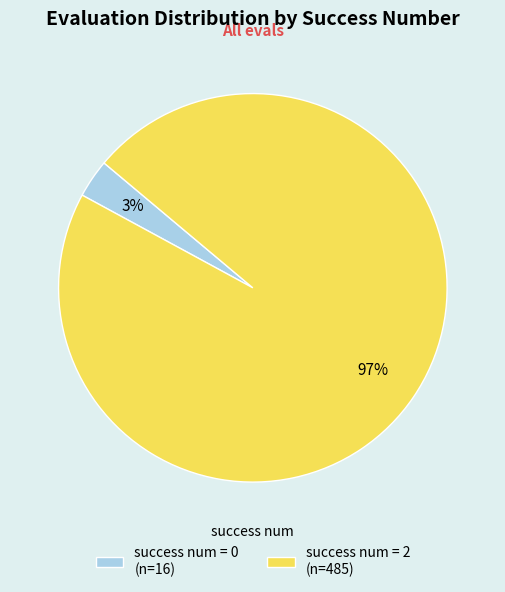

Which has a higher value, success num = 2 (n=485) or success num = 0 (n=16)?

success num = 2 (n=485)